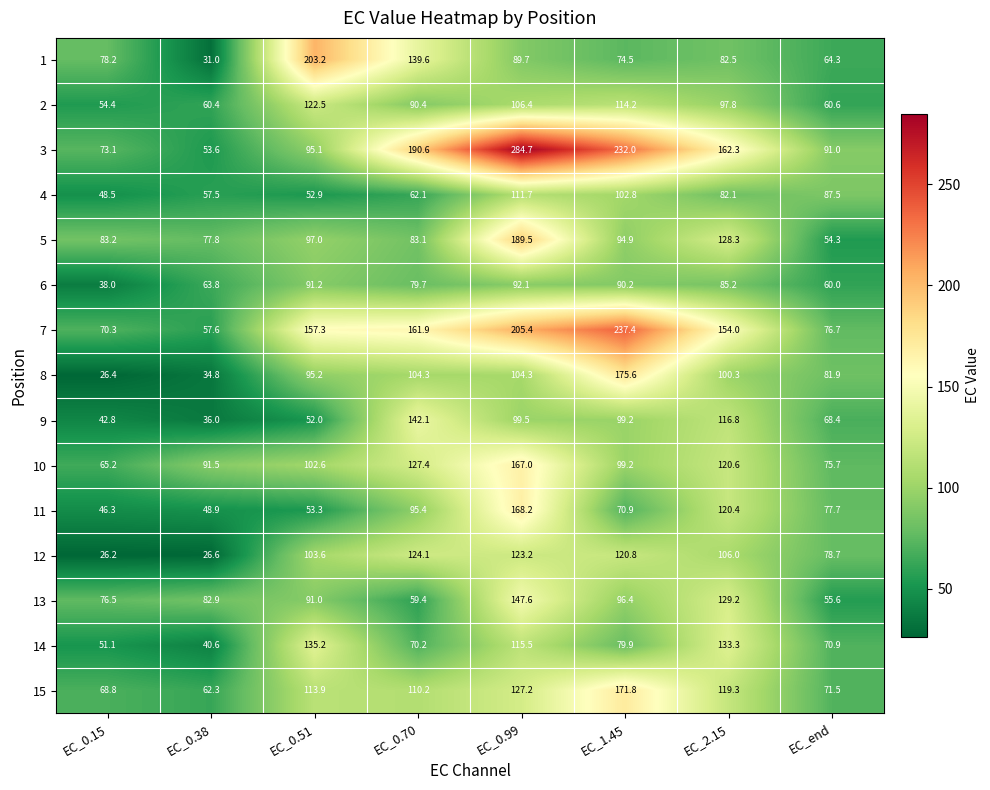

What is the spread (max minus min) of values at EC_end?

36.7